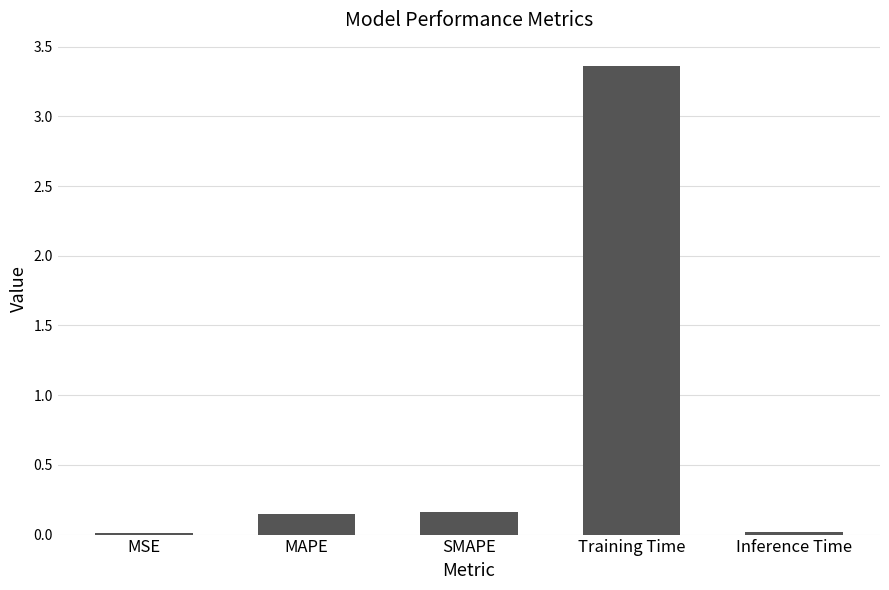

What is the sum of all values?

3.7